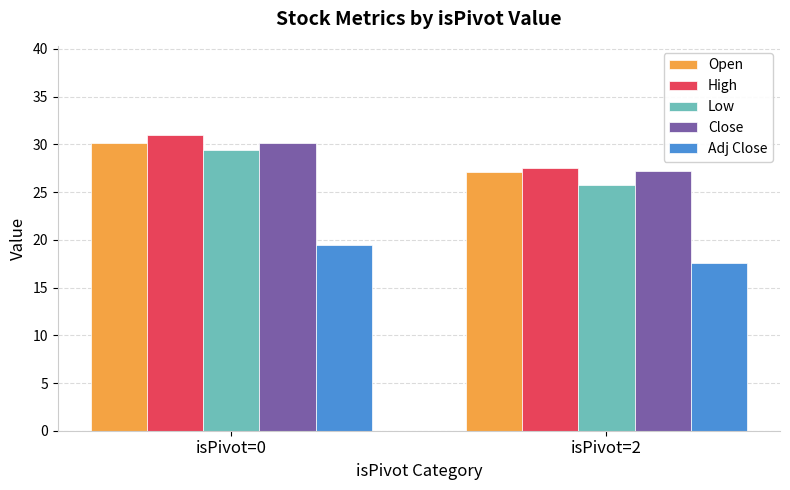

How many values in the Close series are below 30?

1